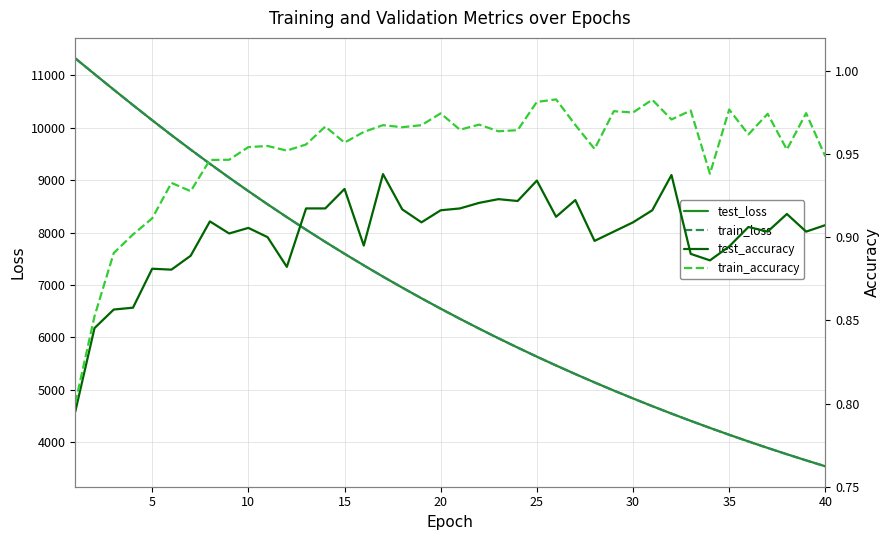

How many lines are shown in the chart?

4